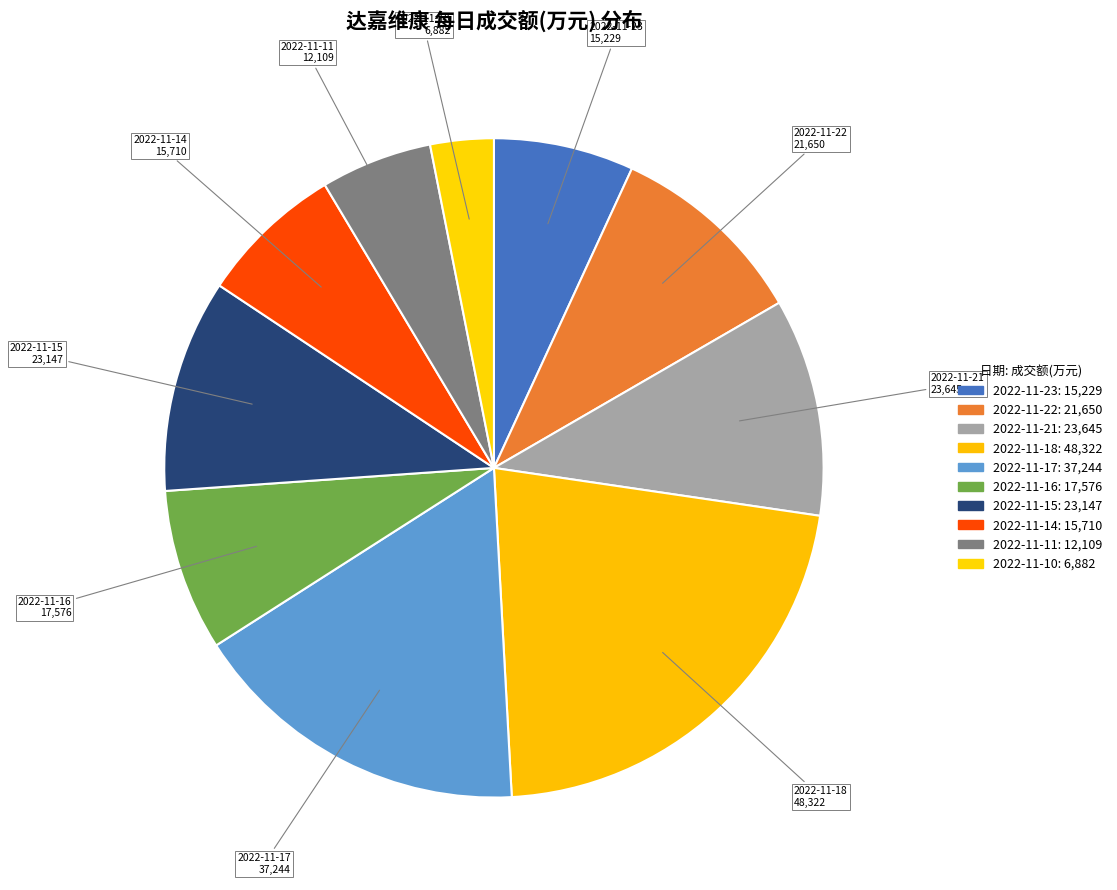

Does 2022-11-17 account for over 50% of the chart?

No